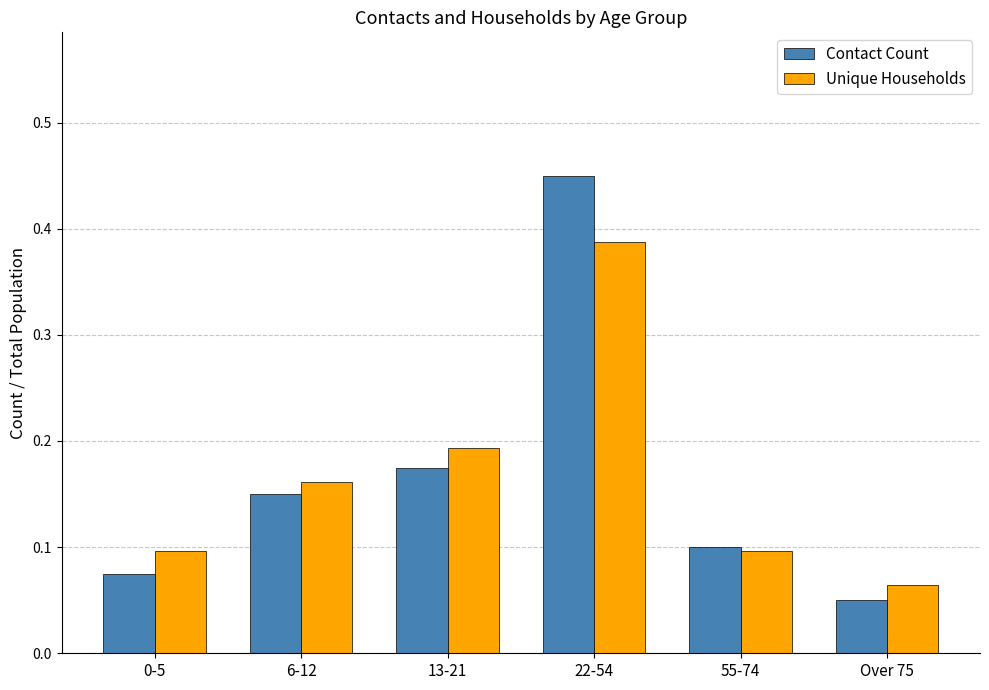

What is the sum of all Contact Count values?

1.0